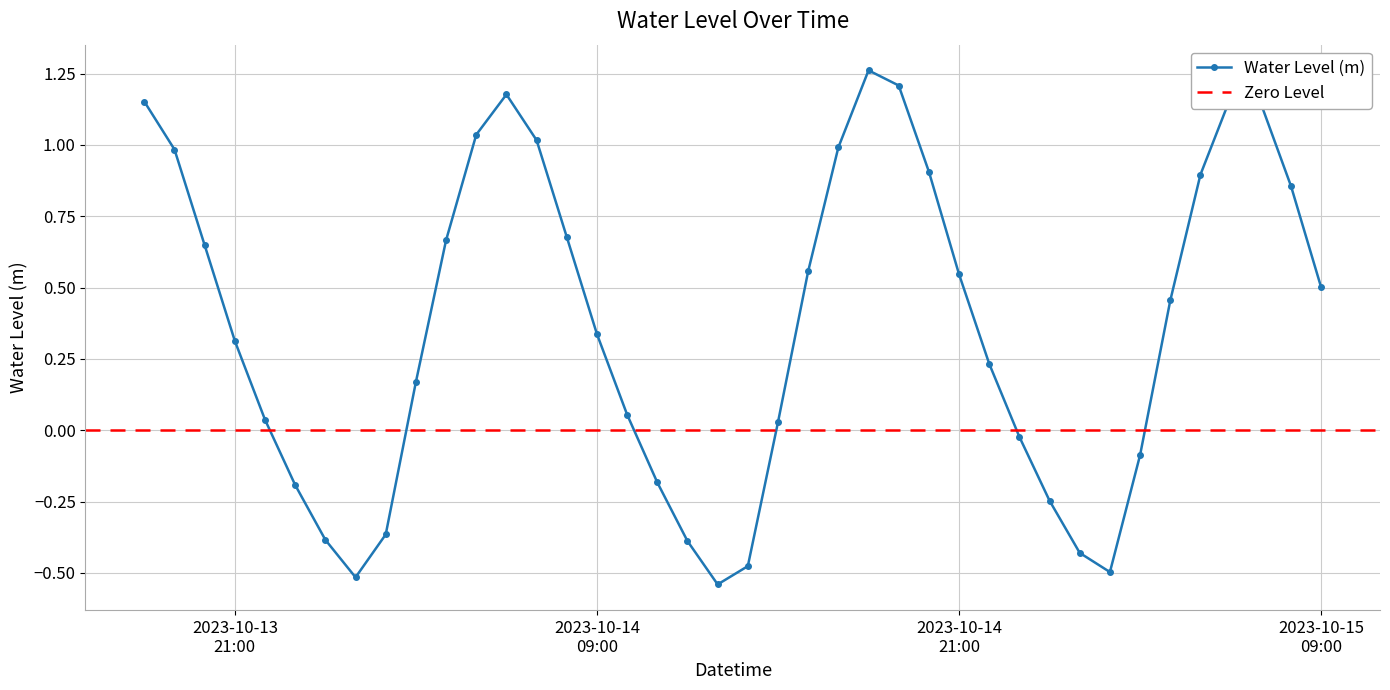

Is it true that the value at 2023-10-15 05:00:00 is 0.9?

True